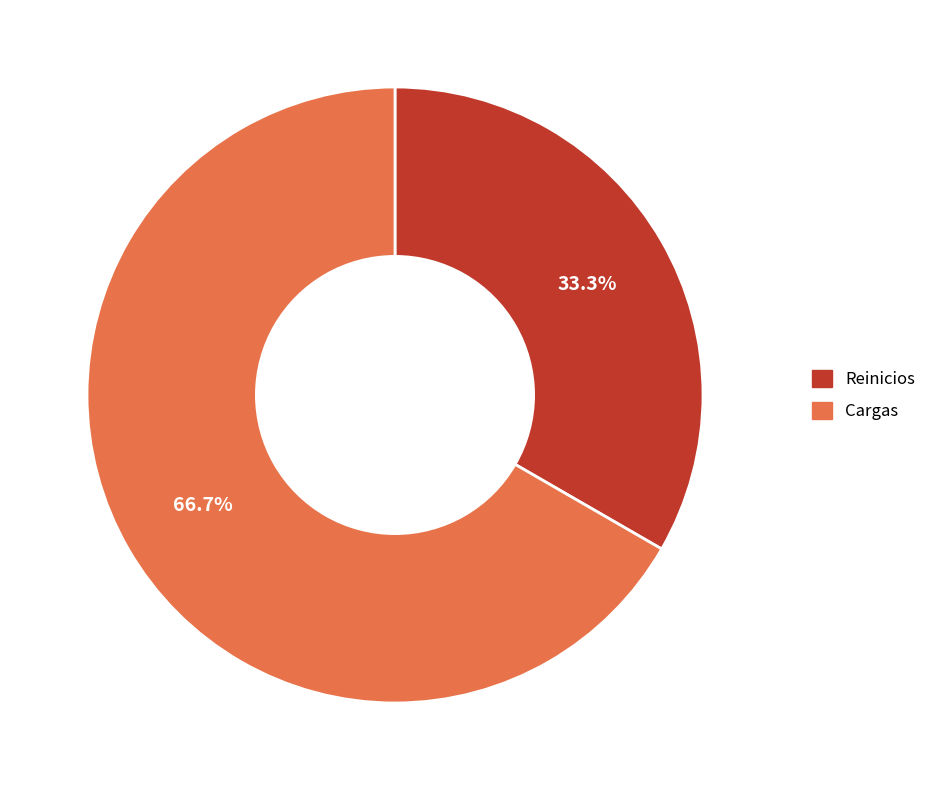

Which category has the smallest portion of the pie?

Reinicios